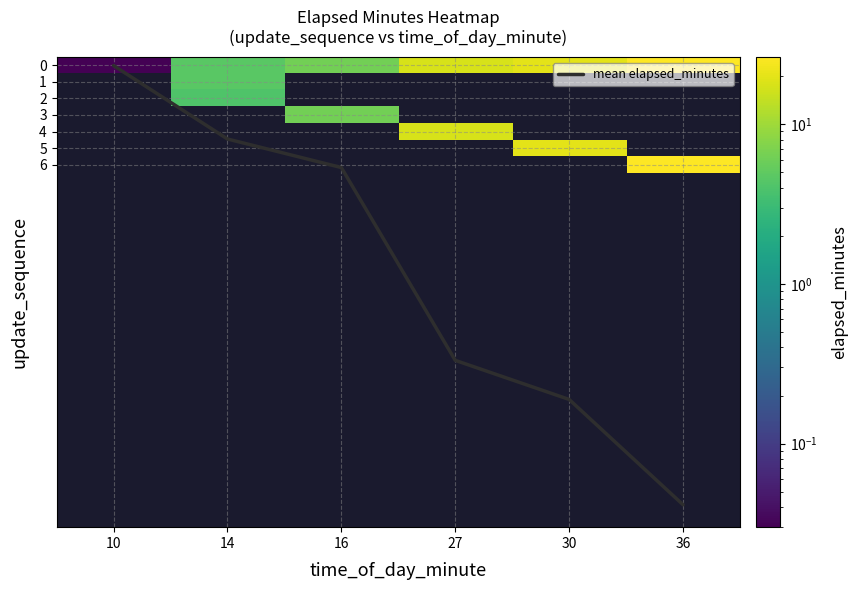

Is it true that mean elapsed_minutes equals 6.2 at 16?

True